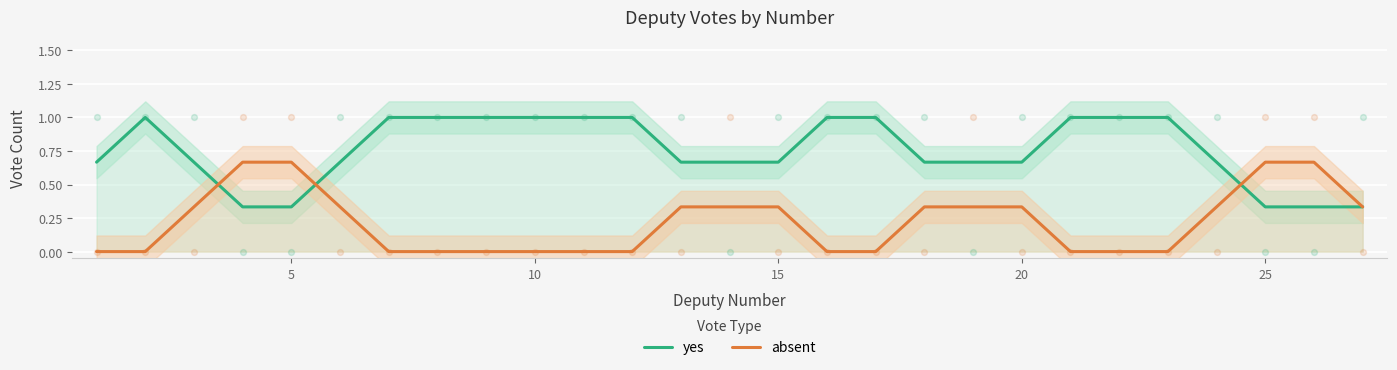

Which series contains the highest Y value?

yes